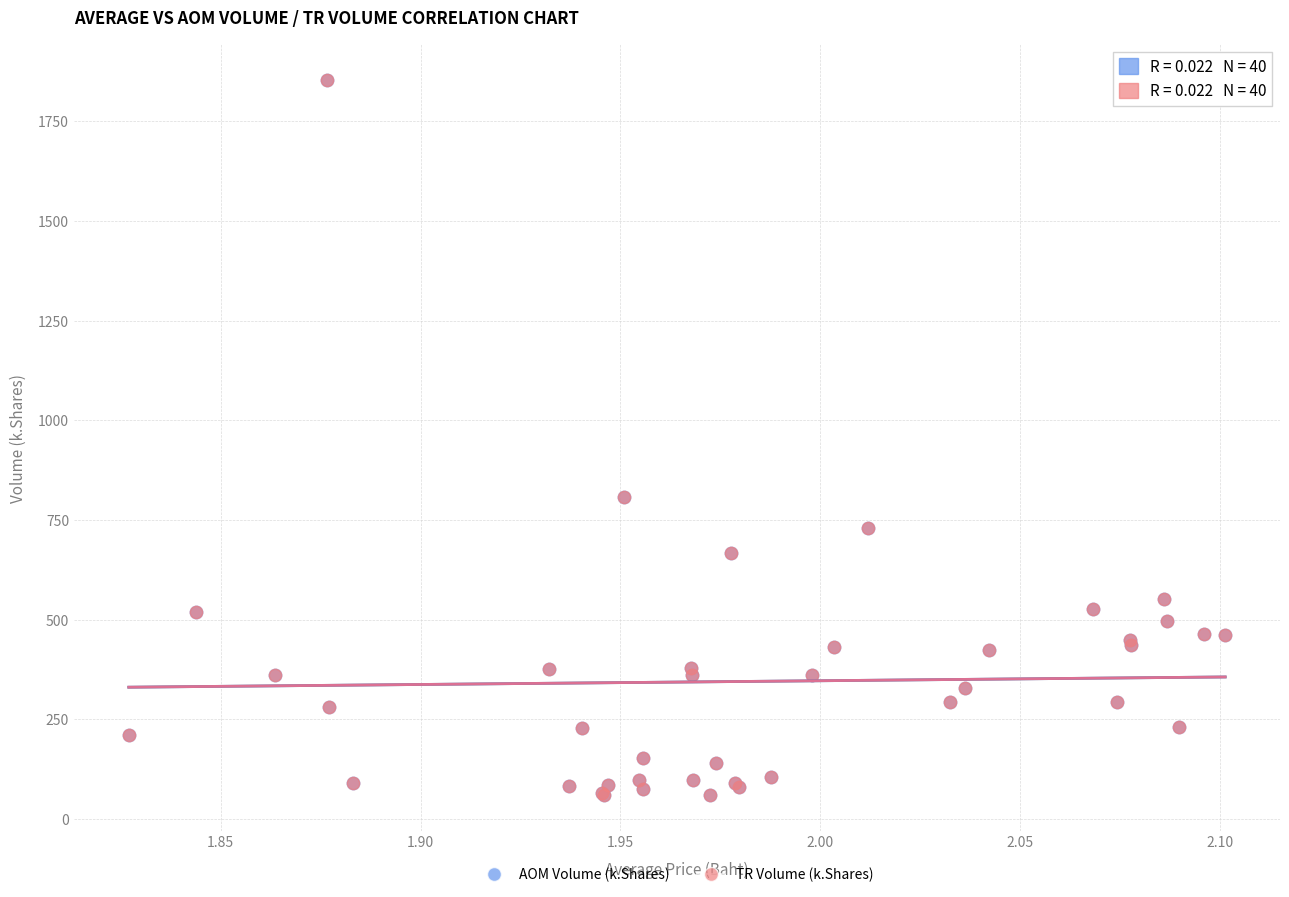

What are all the series names shown in the legend?

AOM Volume (k.Shares), TR Volume (k.Shares)